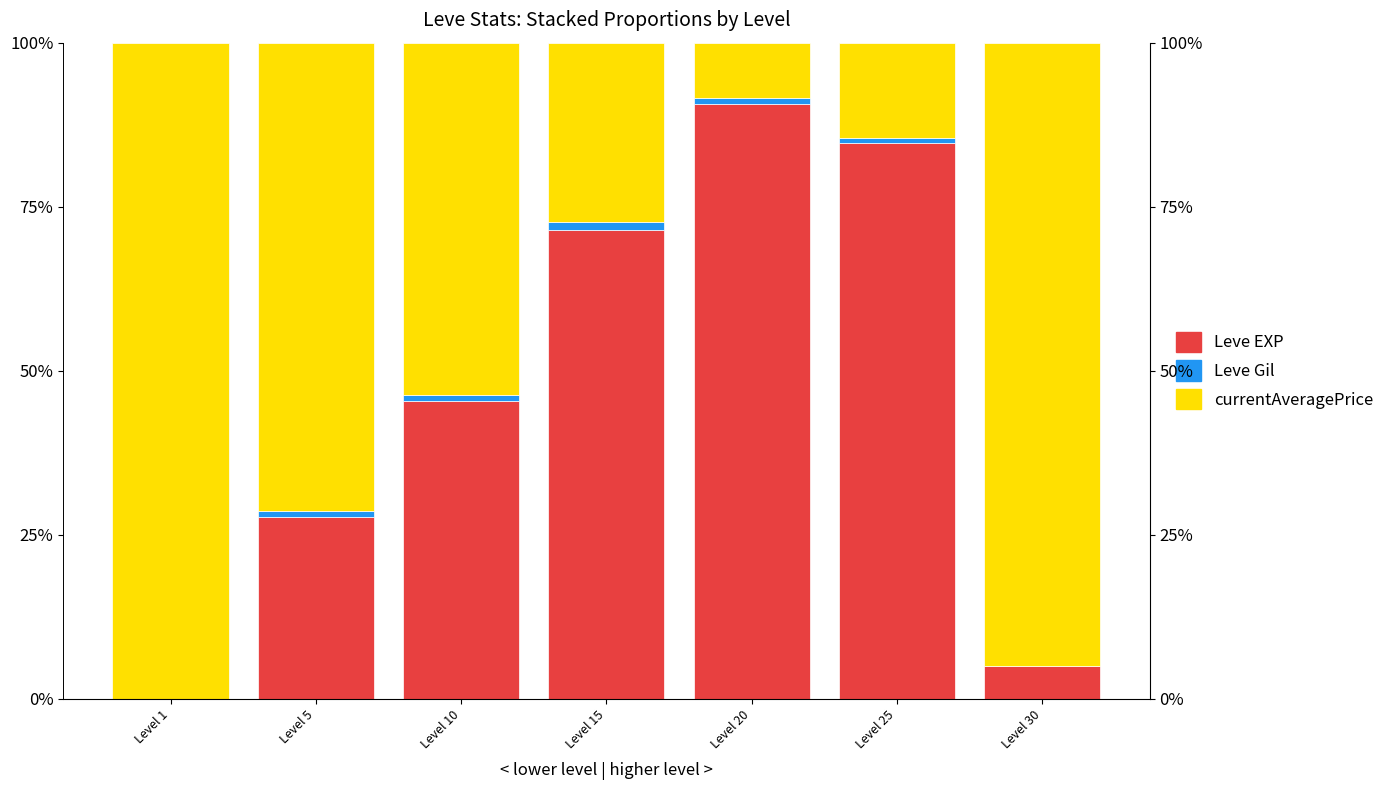

At how many categories does at least one series exceed 4?

7